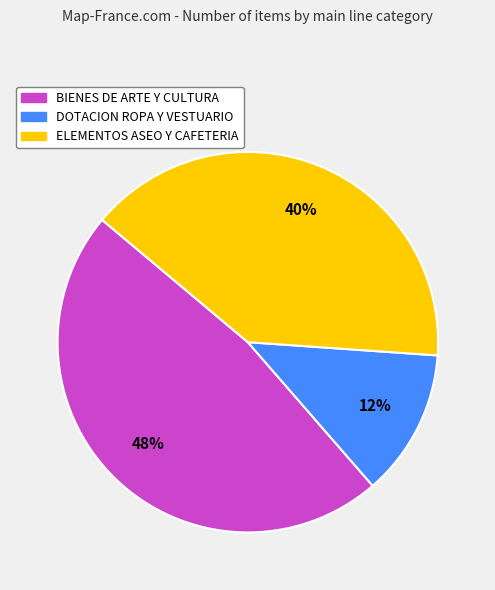

Does DOTACION ROPA Y VESTUARIO account for over 50% of the chart?

No